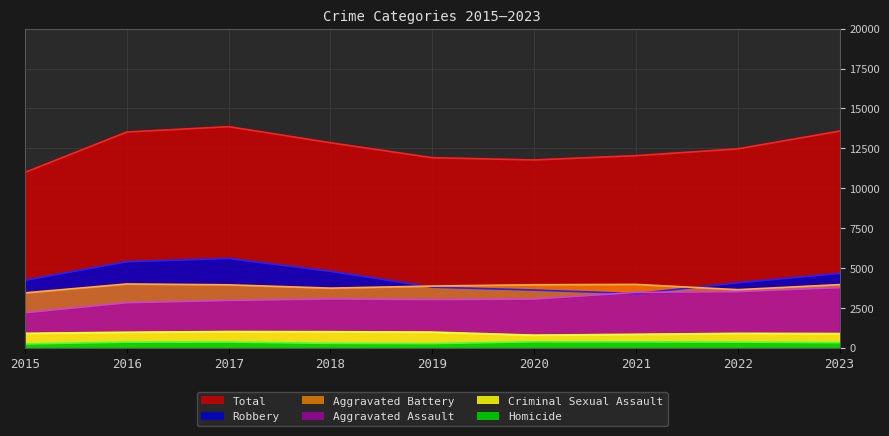

At how many categories does at least one series exceed 5959?

9